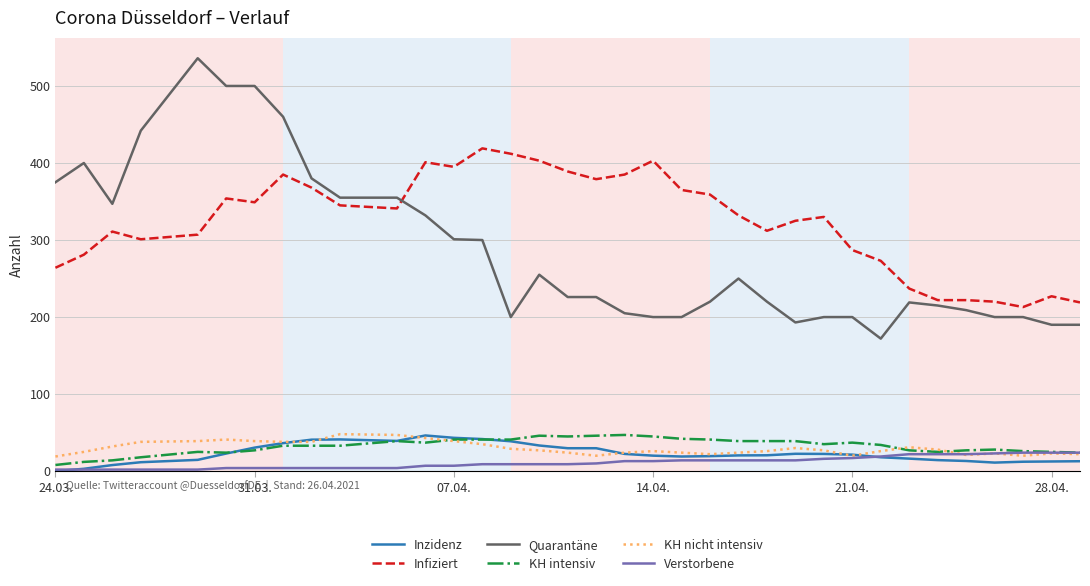

What is the greatest value displayed?

536.0